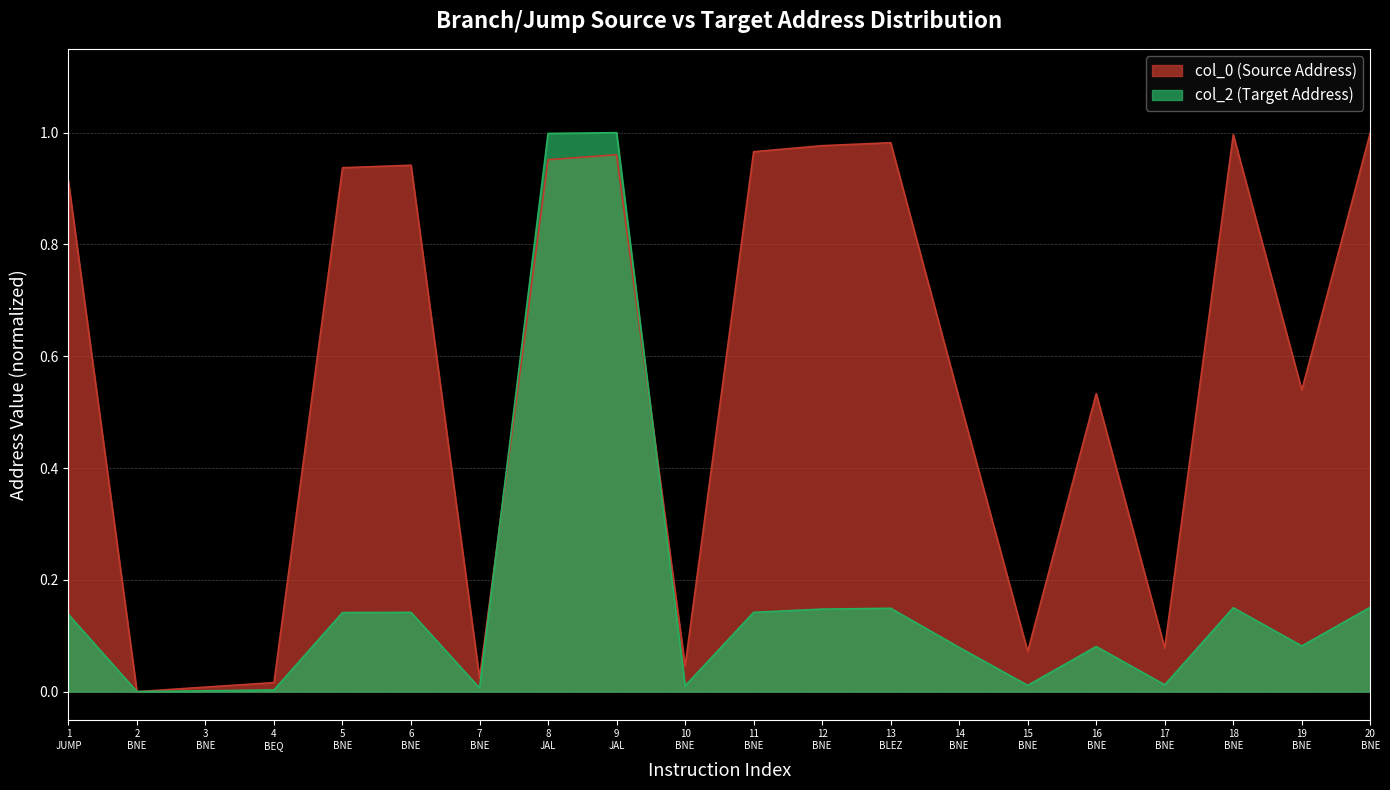

Which series has the largest total across all categories?

col_0